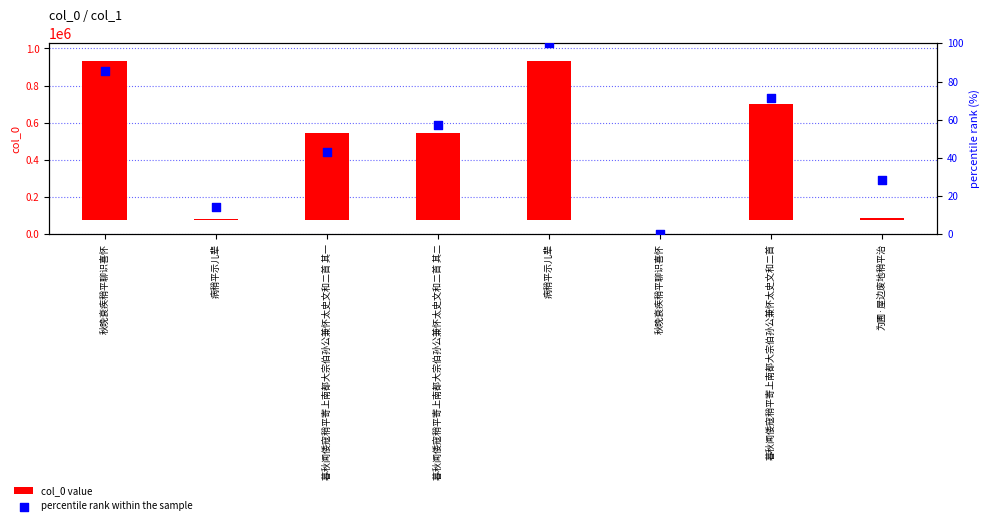

Which series contains the lowest Y value?

col_0 value